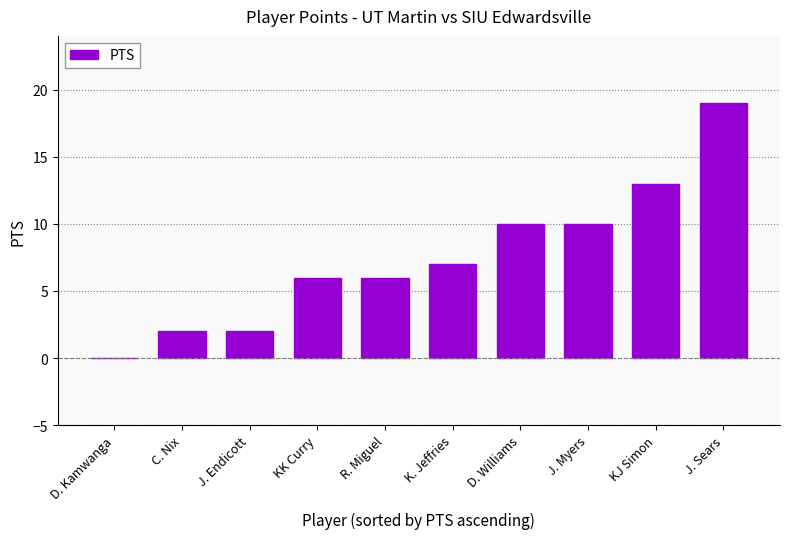

What is the ratio of the value at KK Curry to the value at J. Sears?

0.3